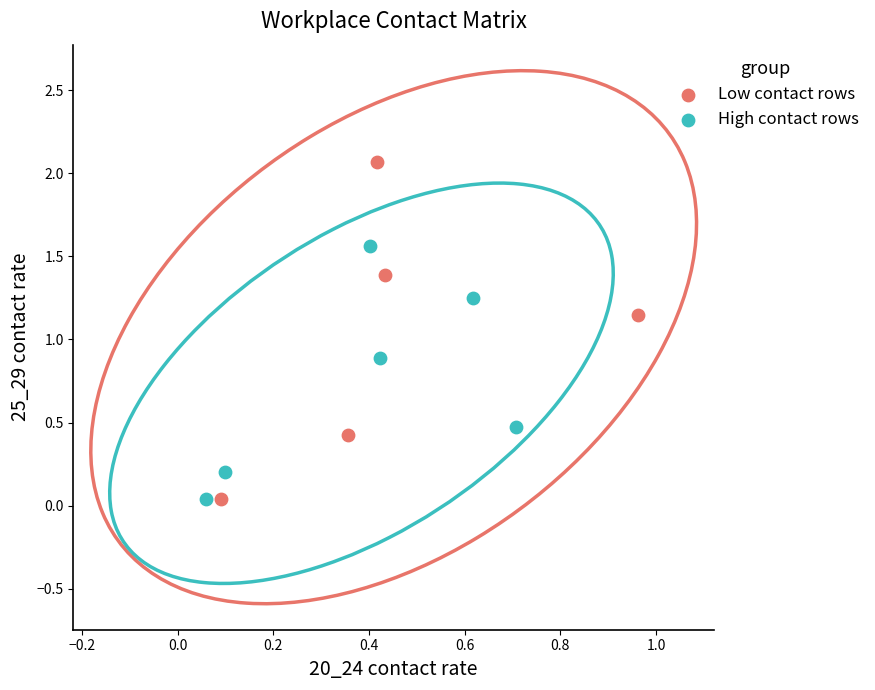

Which series contains the highest Y value?

Low contact rows